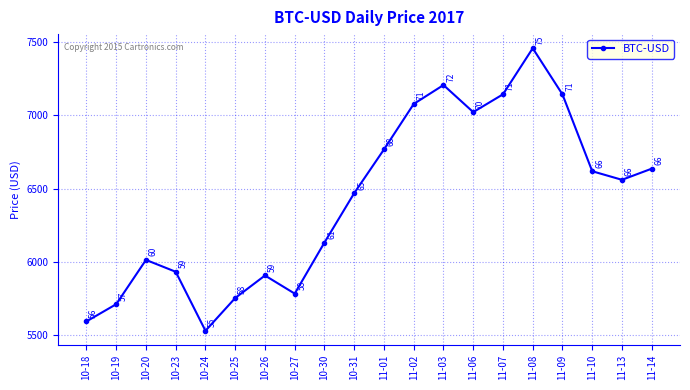

What is the ratio of the value at 11-09 to the value at 11-14?

1.1